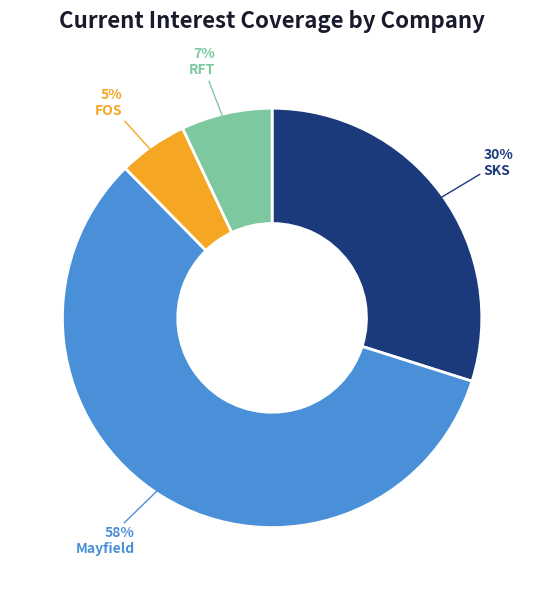

The SKS slice represents 30% of the pie. True or false?

True